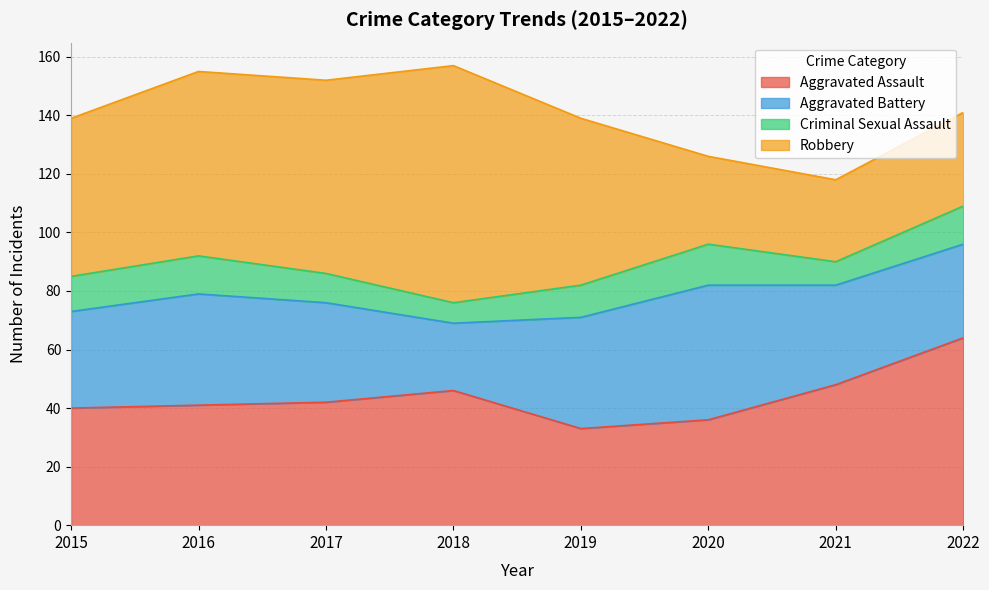

At how many categories does at least one series exceed 79?

1